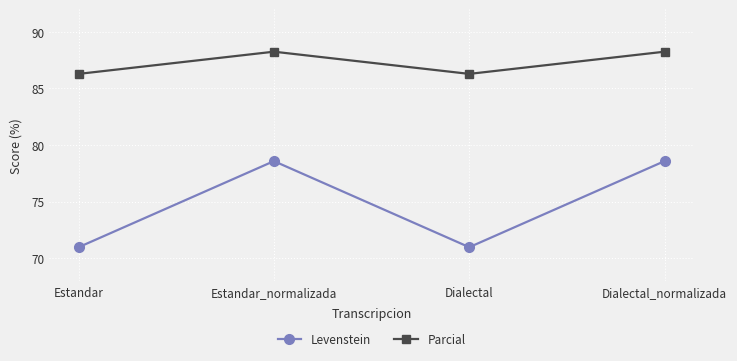

Reading left to right, transcribe all the data shown in this chart.

Levenstein: Estandar=71.0	Estandar_normalizada=78.6	Dialectal=71.0	Dialectal_normalizada=78.6
Parcial: Estandar=86.3	Estandar_normalizada=88.2	Dialectal=86.3	Dialectal_normalizada=88.2